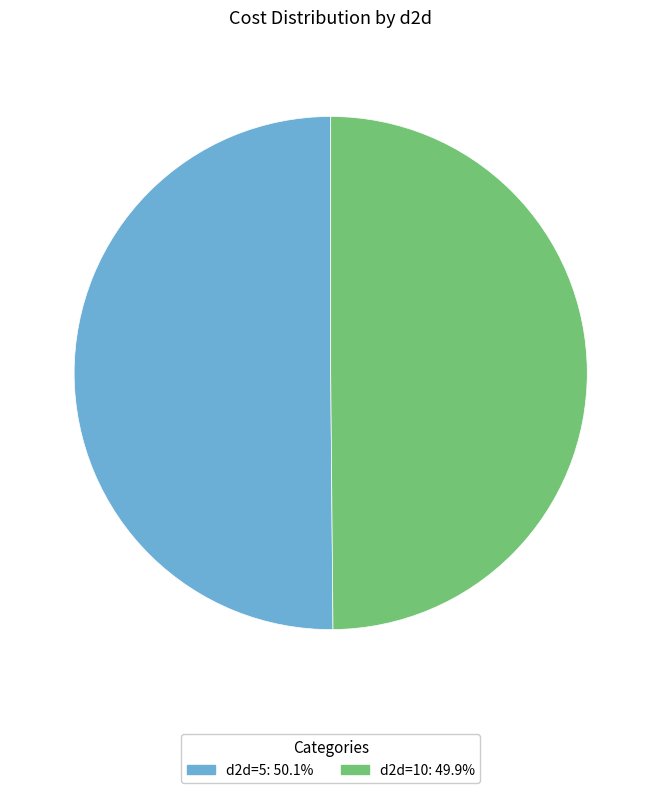

Combined, do d2d=10 and d2d=5 account for over 50%?

Yes